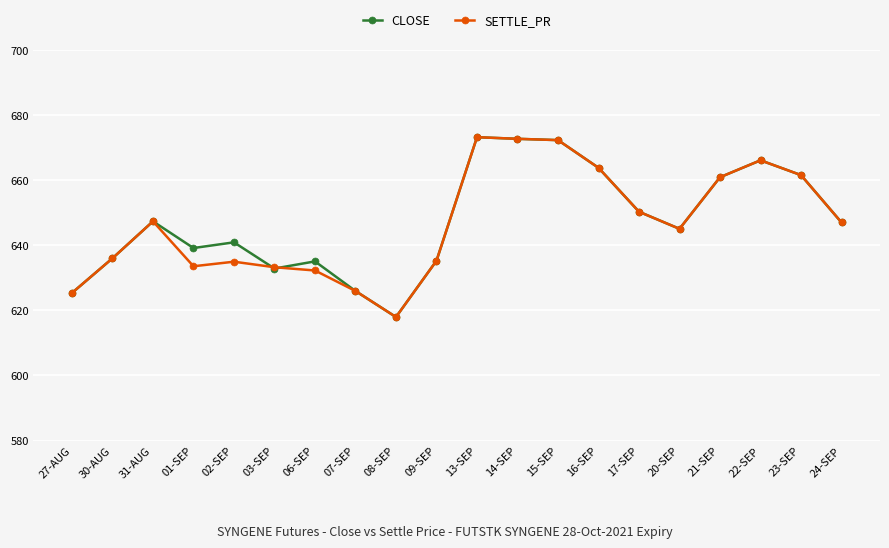

What is the highest value of the CLOSE series?

673.2